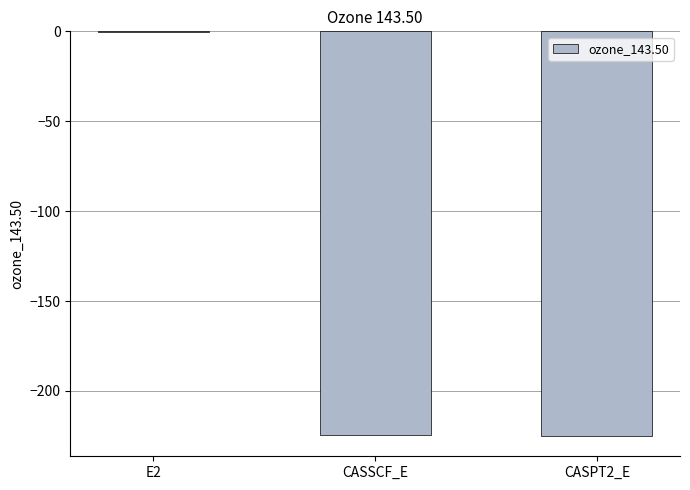

What is the average value?

-150.1